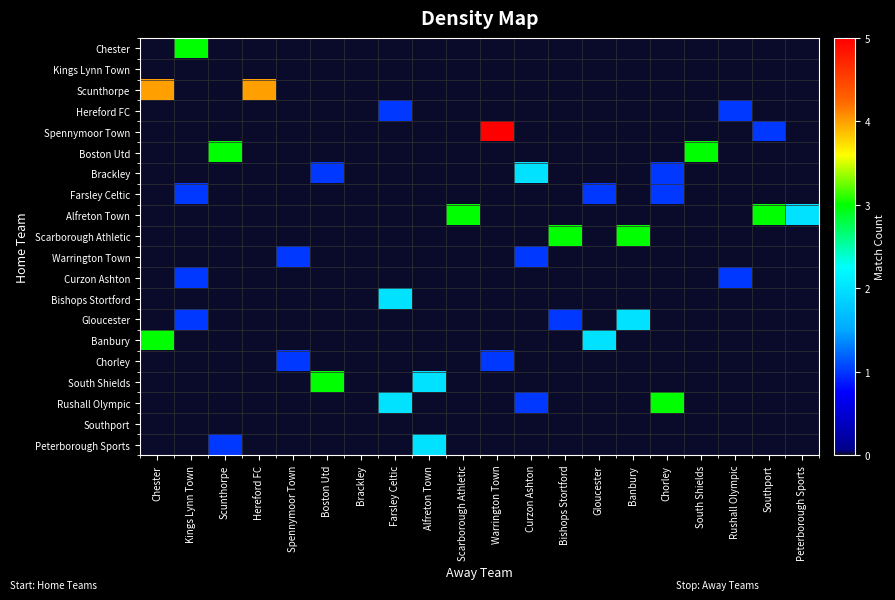

Rank the series at Kings Lynn Town from highest to lowest value.

Chester, Farsley Celtic, Curzon Ashton, Gloucester, Kings Lynn Town, Scunthorpe, Hereford FC, Spennymoor Town, Boston Utd, Brackley, Alfreton Town, Scarborough Athletic, Warrington Town, Bishops Stortford, Banbury, Chorley, South Shields, Rushall Olympic, Southport, Peterborough Sports